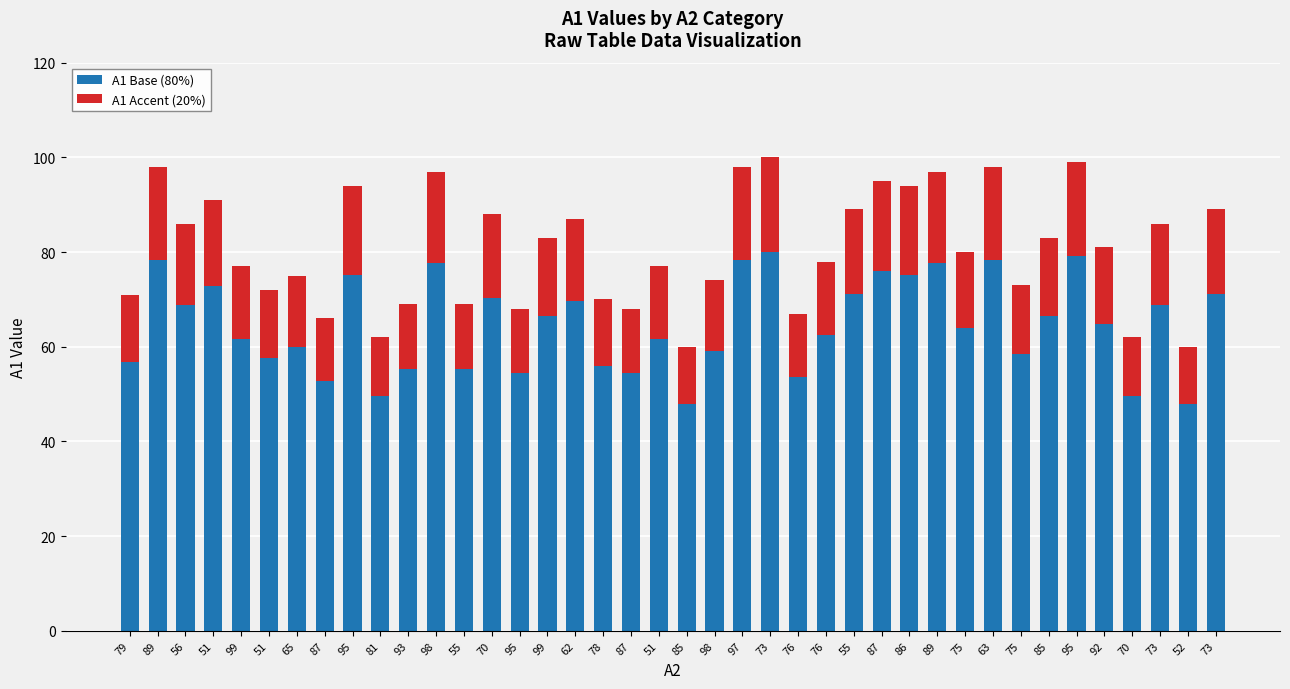

True or false: A1 Accent (20%) has a value of 8.1 at 73.

False